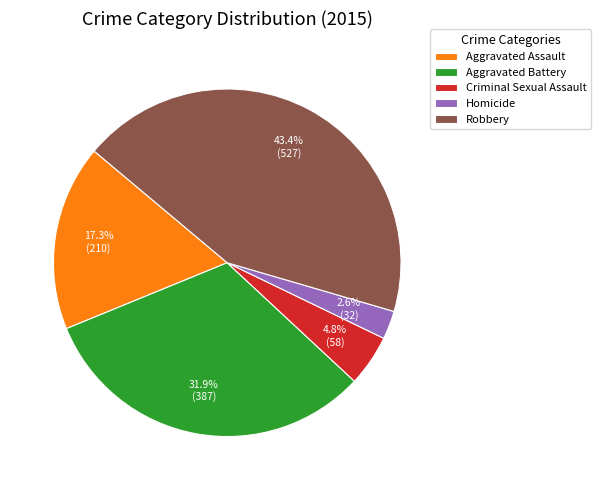

Which has a higher value, Robbery or Aggravated Assault?

Robbery